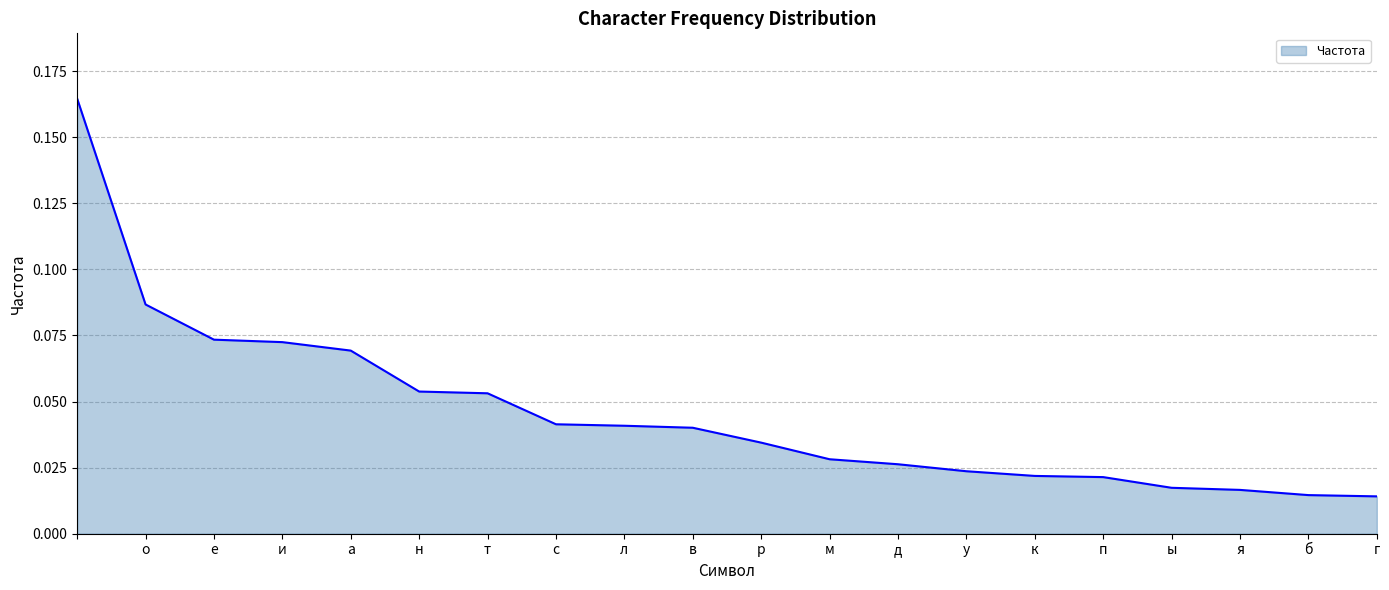

Between у and т, which is larger?

т